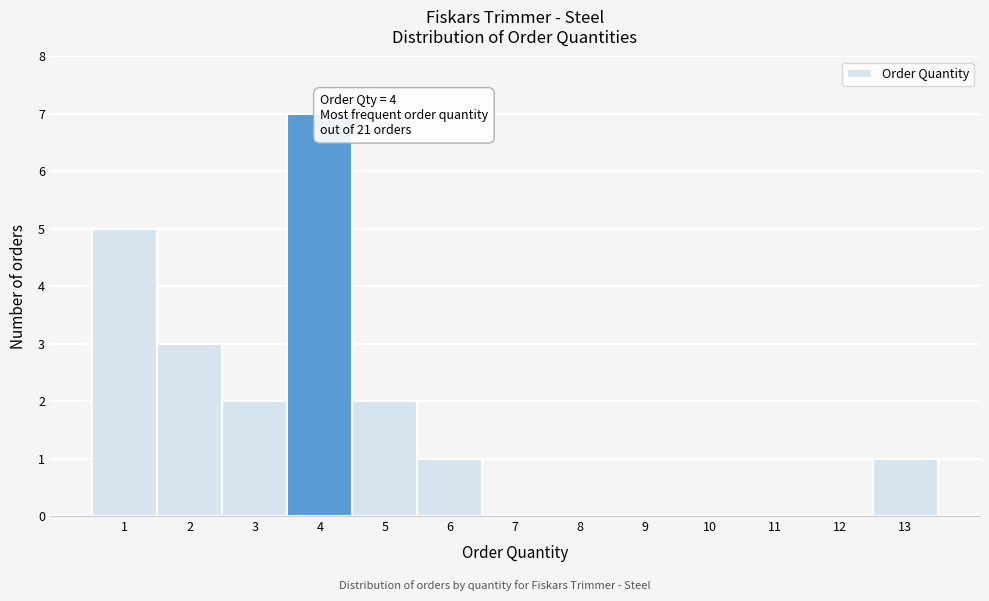

Over which range of the x-axis is the bar tallest?

3.5 to 4.5